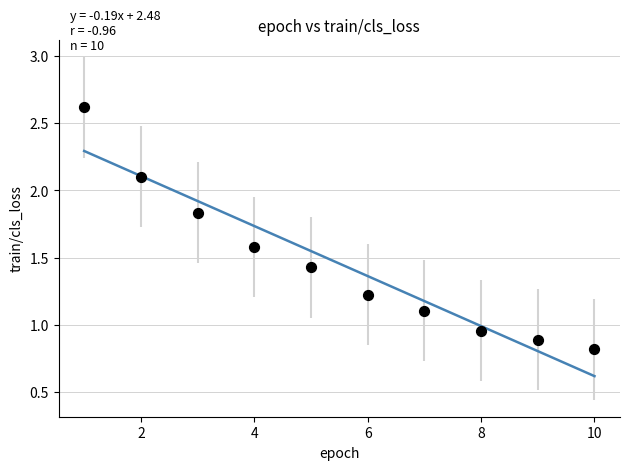

What is the average X value?

5.5